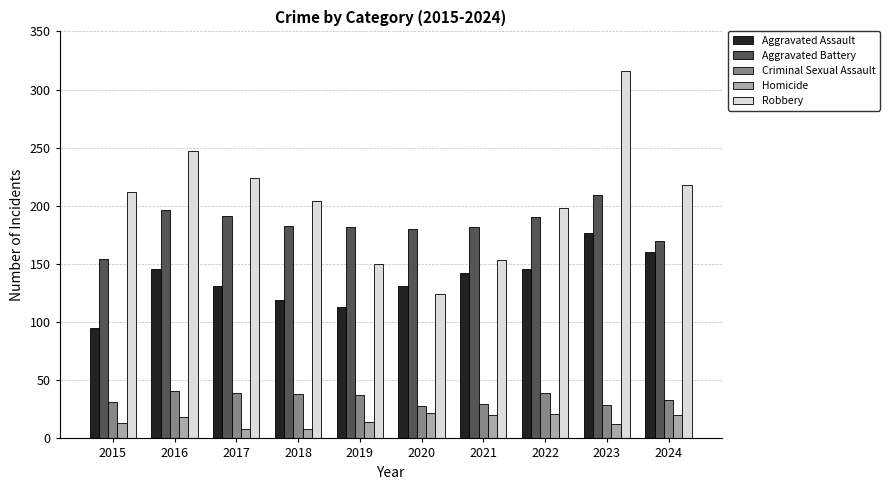

What is the lowest value of the Criminal Sexual Assault series?

28